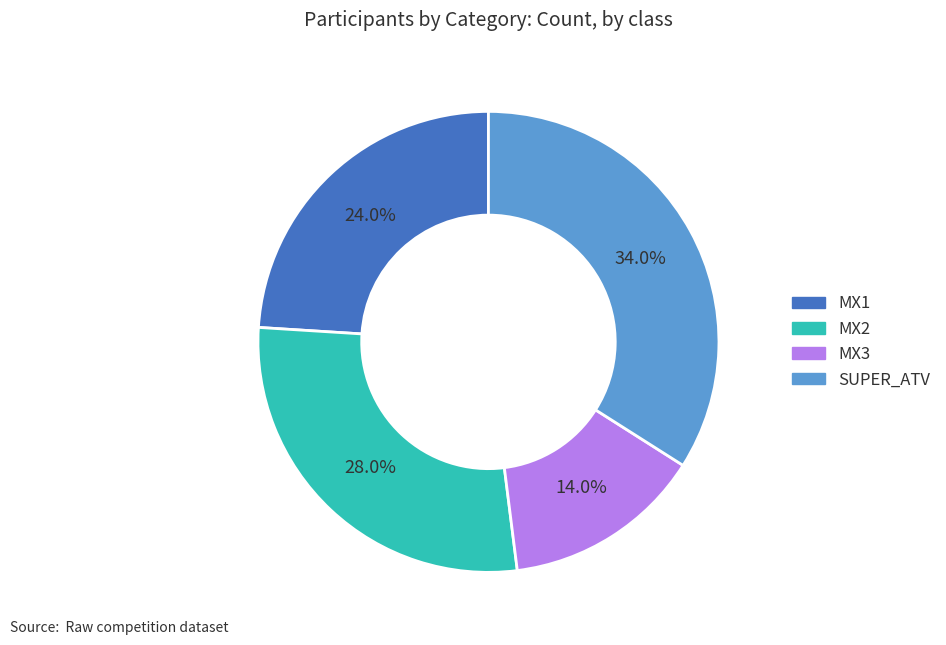

How many slices are in this pie chart?

4